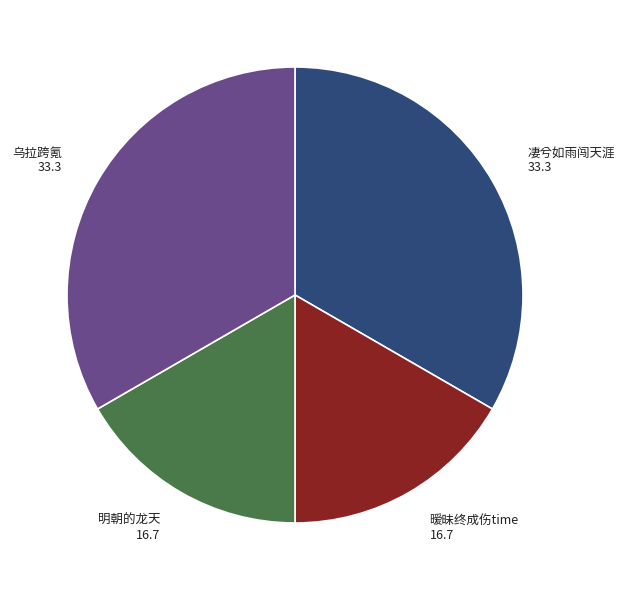

Does 凄兮如雨闯天涯 represent more than half of the total?

No